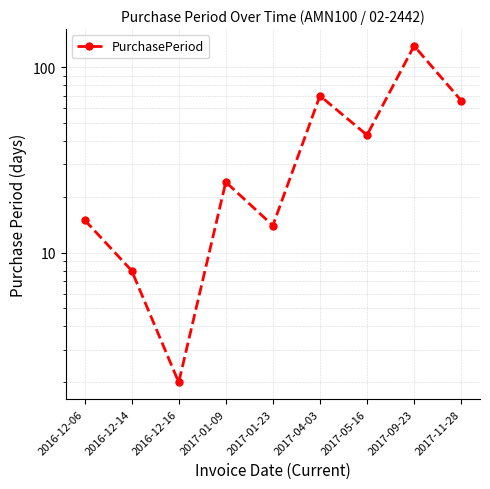

Where does the data first go above 24?

2017-04-03